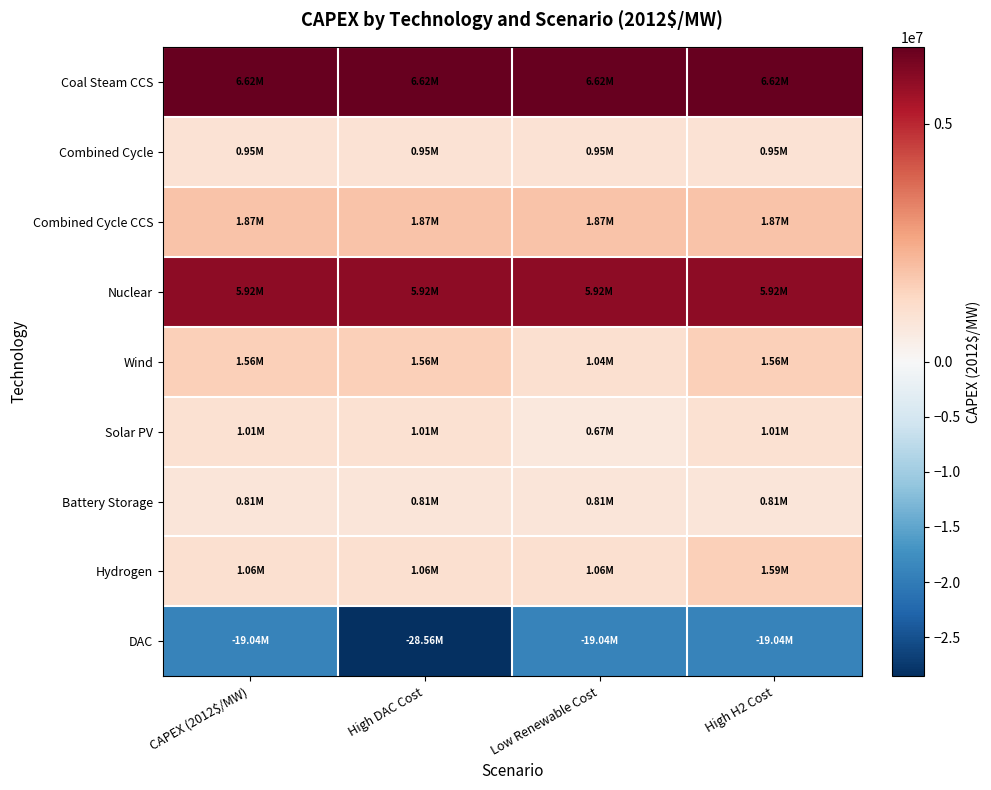

Which series has the largest range (max minus min)?

DAC